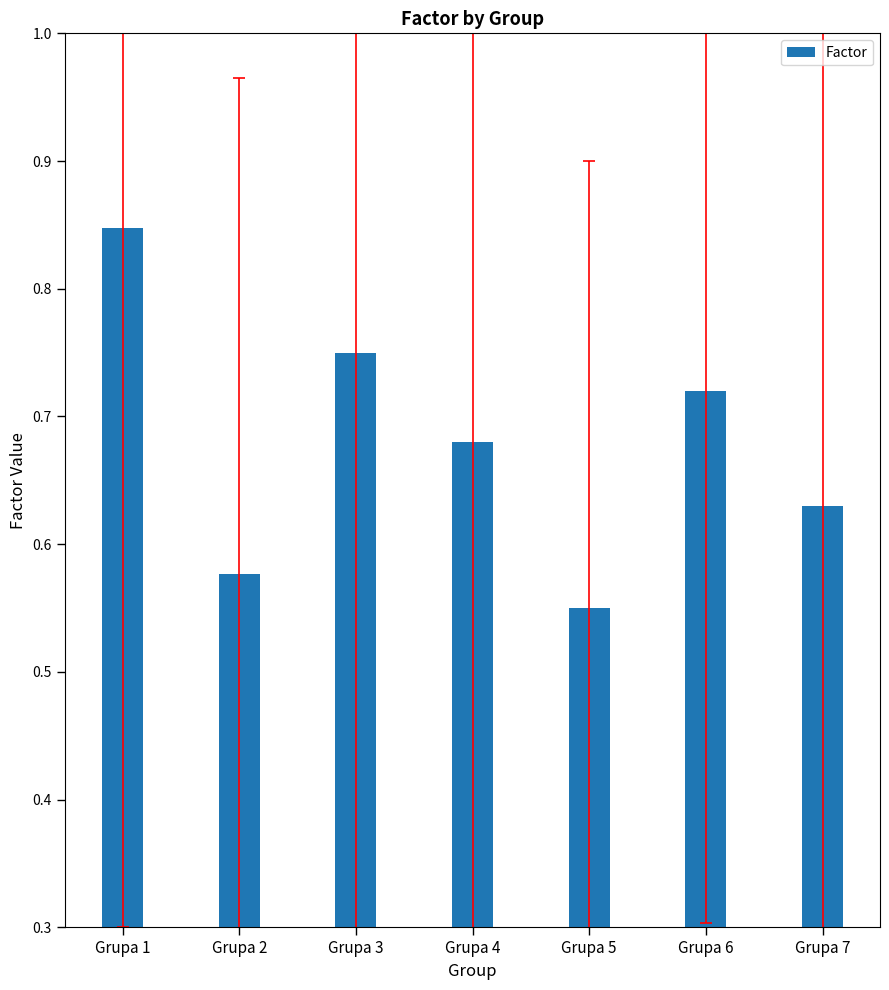

Count the values in the range 0 to 1.

7